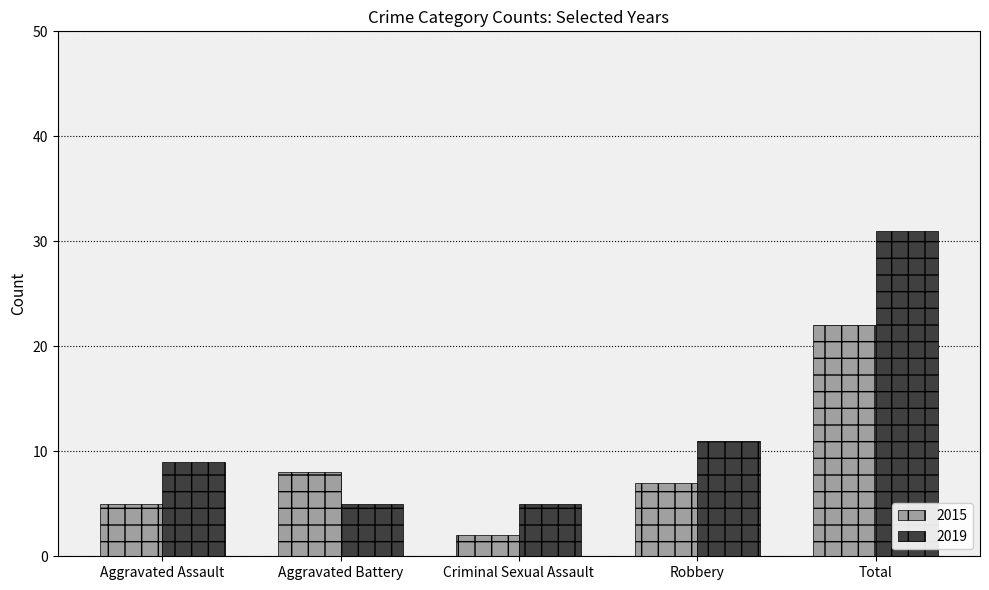

What position from the left is Aggravated Battery?

2